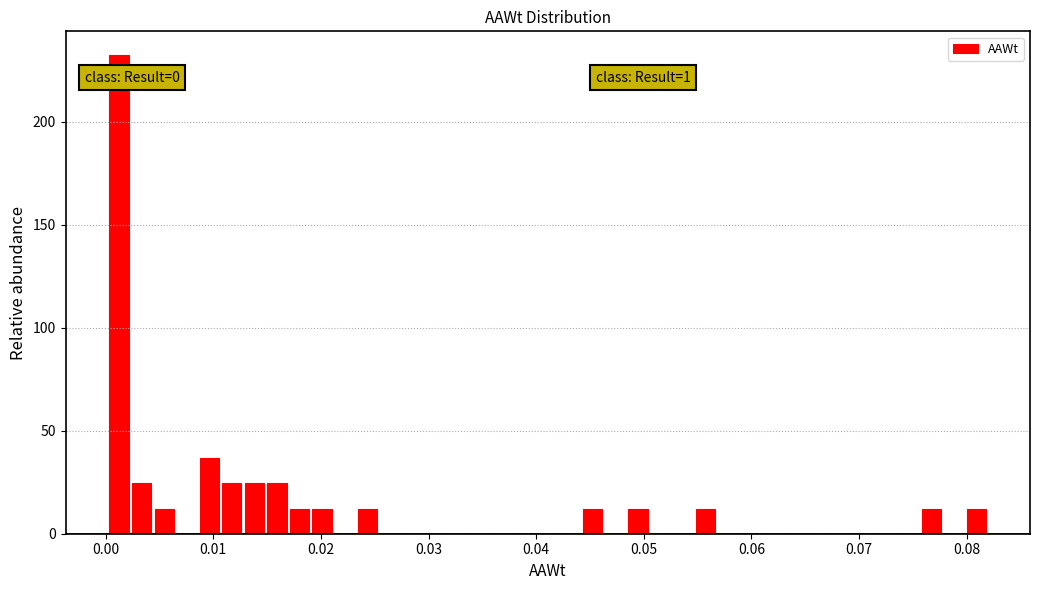

Around what value on the x-axis is the tallest bar? Give the approximate position of its centre, as read against the axis.

0.001